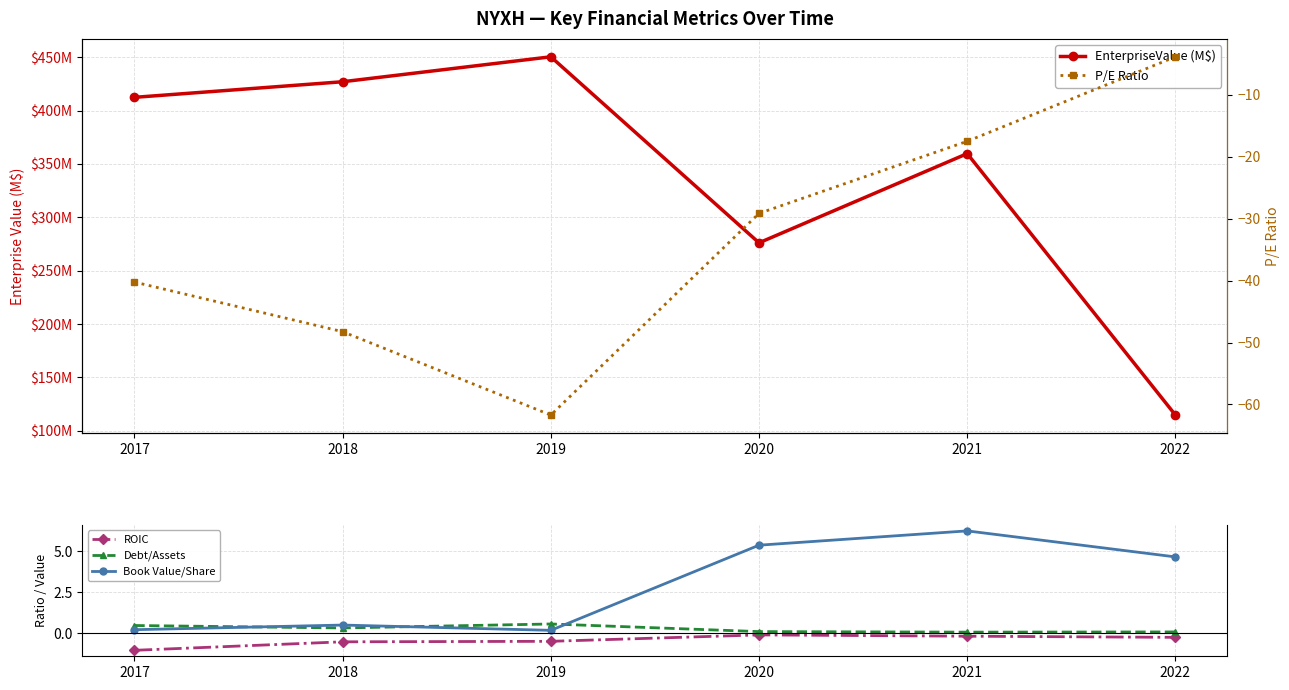

What is the average value of the ROIC series?

-0.4